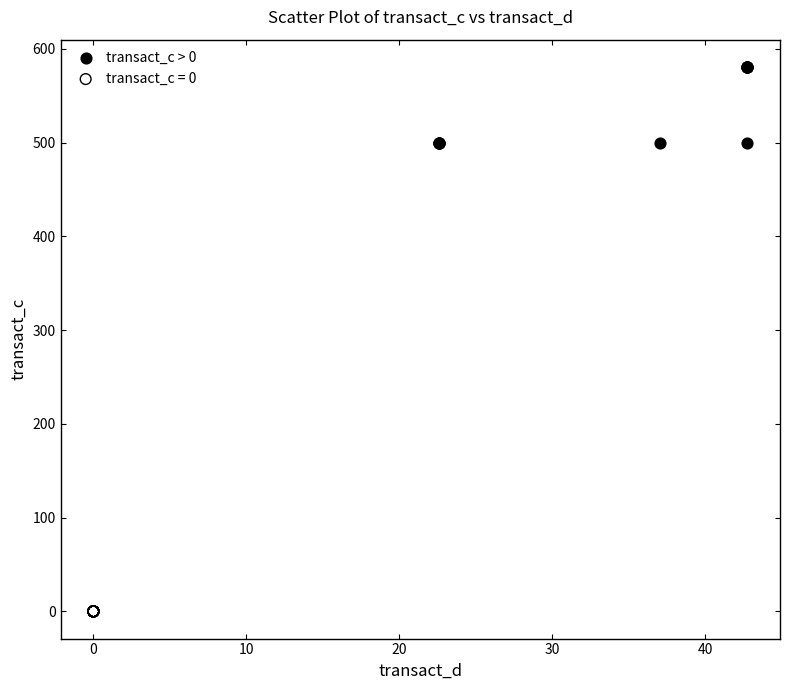

Which series contains the lowest Y value?

transact_c = 0